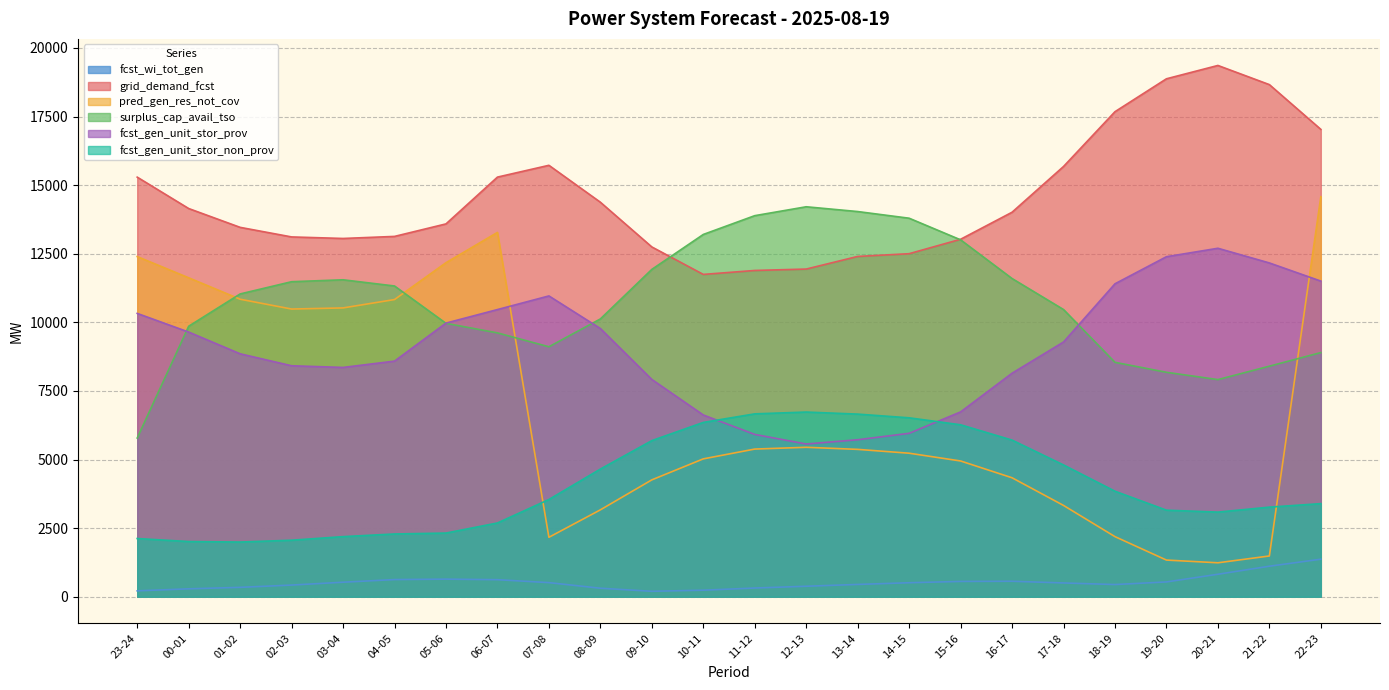

Which series changed the most between 00-01 and 21-22?

pred_gen_res_not_cov